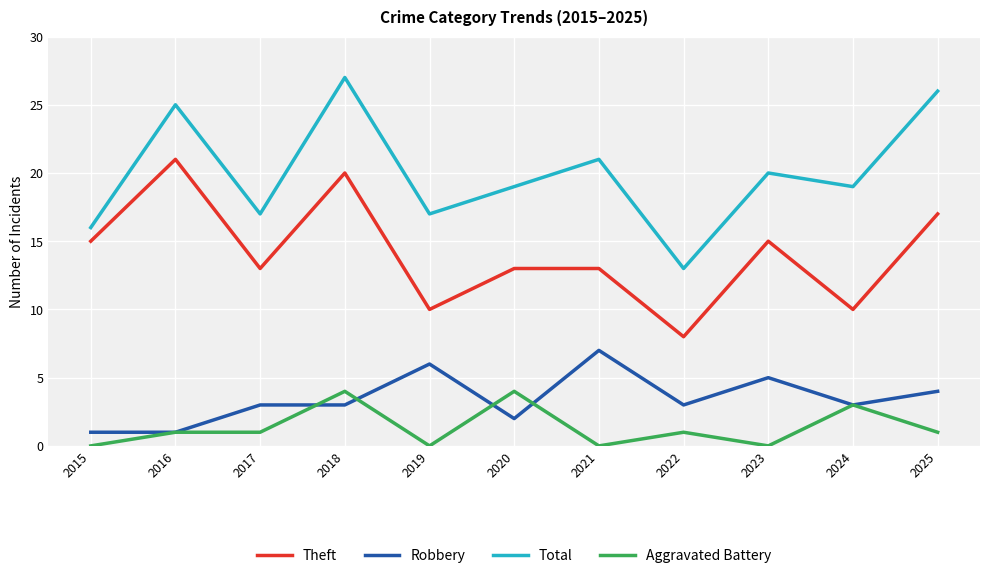

True or false: Robbery and Total intersect in this chart.

False